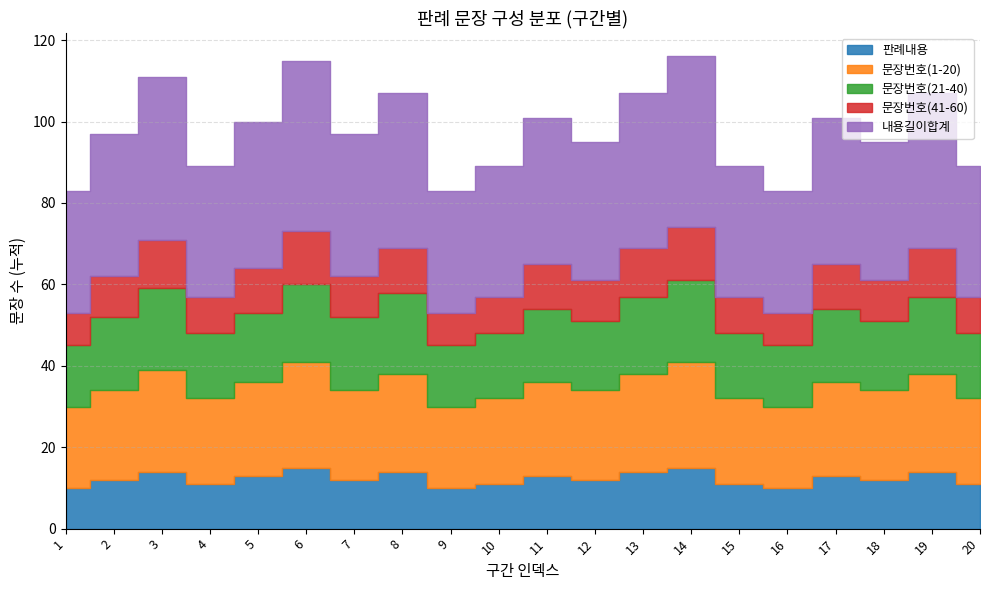

Where is 판례내용 nearest to the value 12?

2